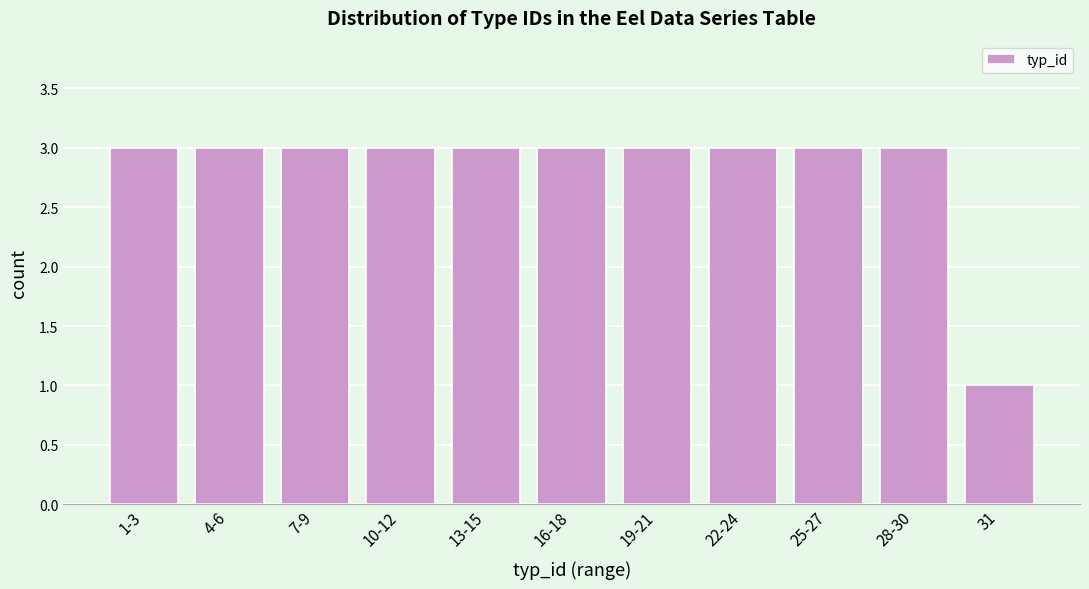

Reading left to right, list all the values displayed in this chart.

1-3=3	4-6=3	7-9=3	10-12=3	13-15=3	16-18=3	19-21=3	22-24=3	25-27=3	28-30=3	31=1